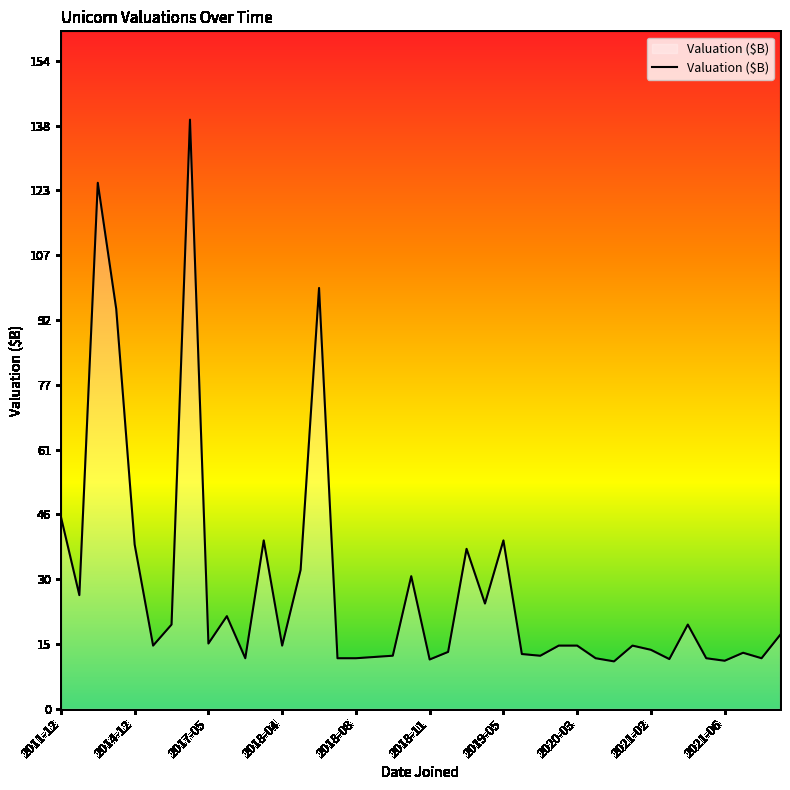

What is the greatest value displayed?

140.0